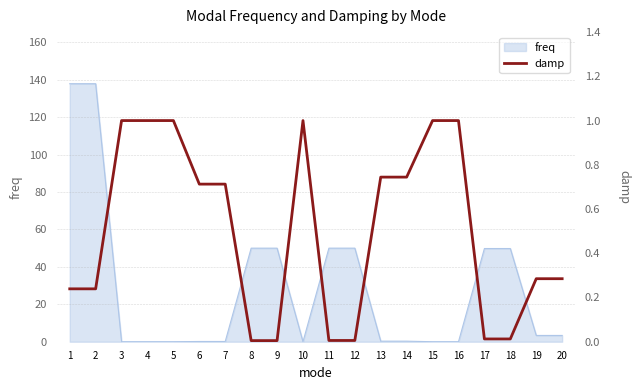

The chart shows a value of 1.1 at 6. True or false?

False